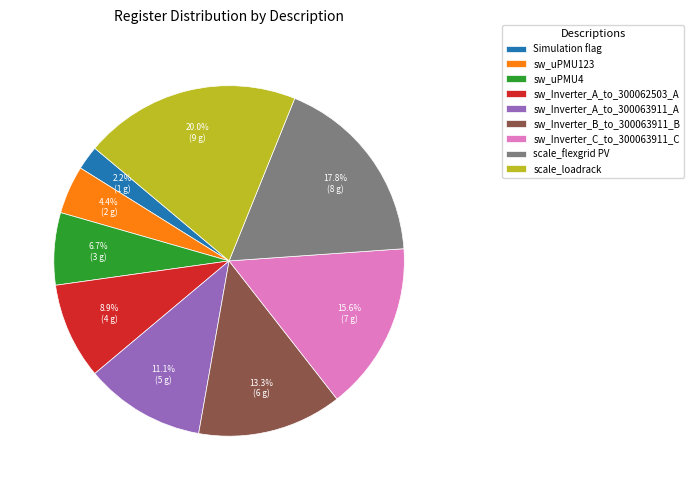

What is the ratio of the value at sw_Inverter_A_to_300062503_A to the value at Simulation flag?

4.0